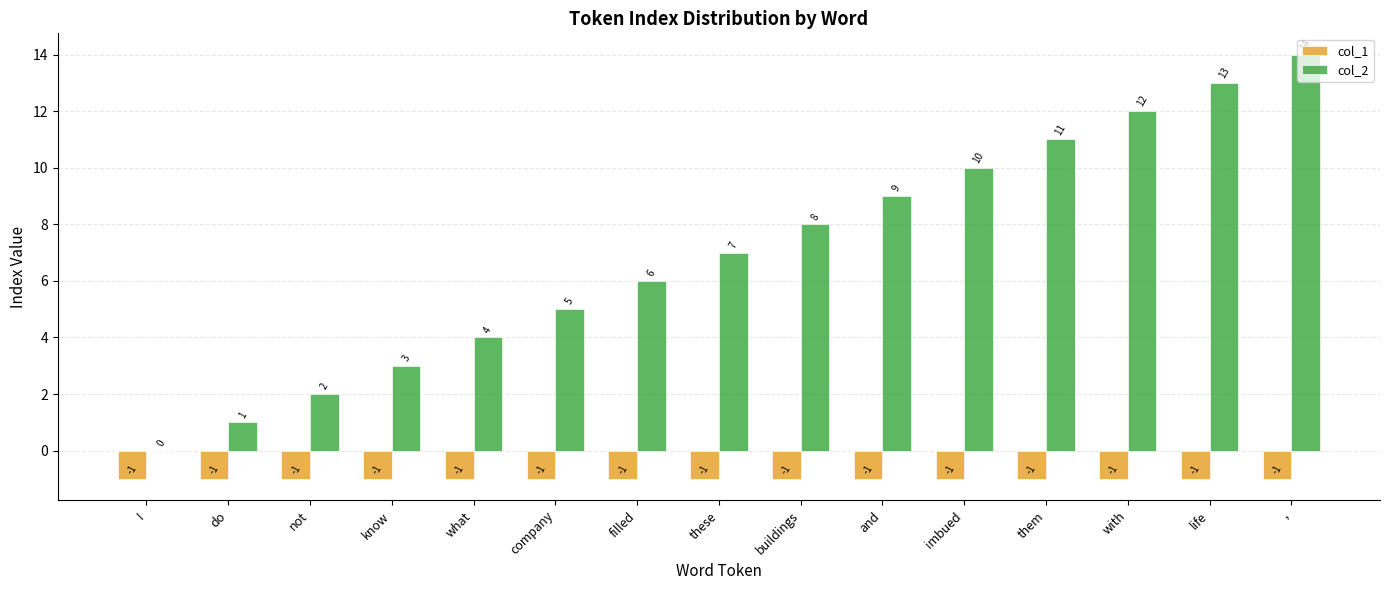

Between filled and buildings, which series saw the biggest shift?

col_2